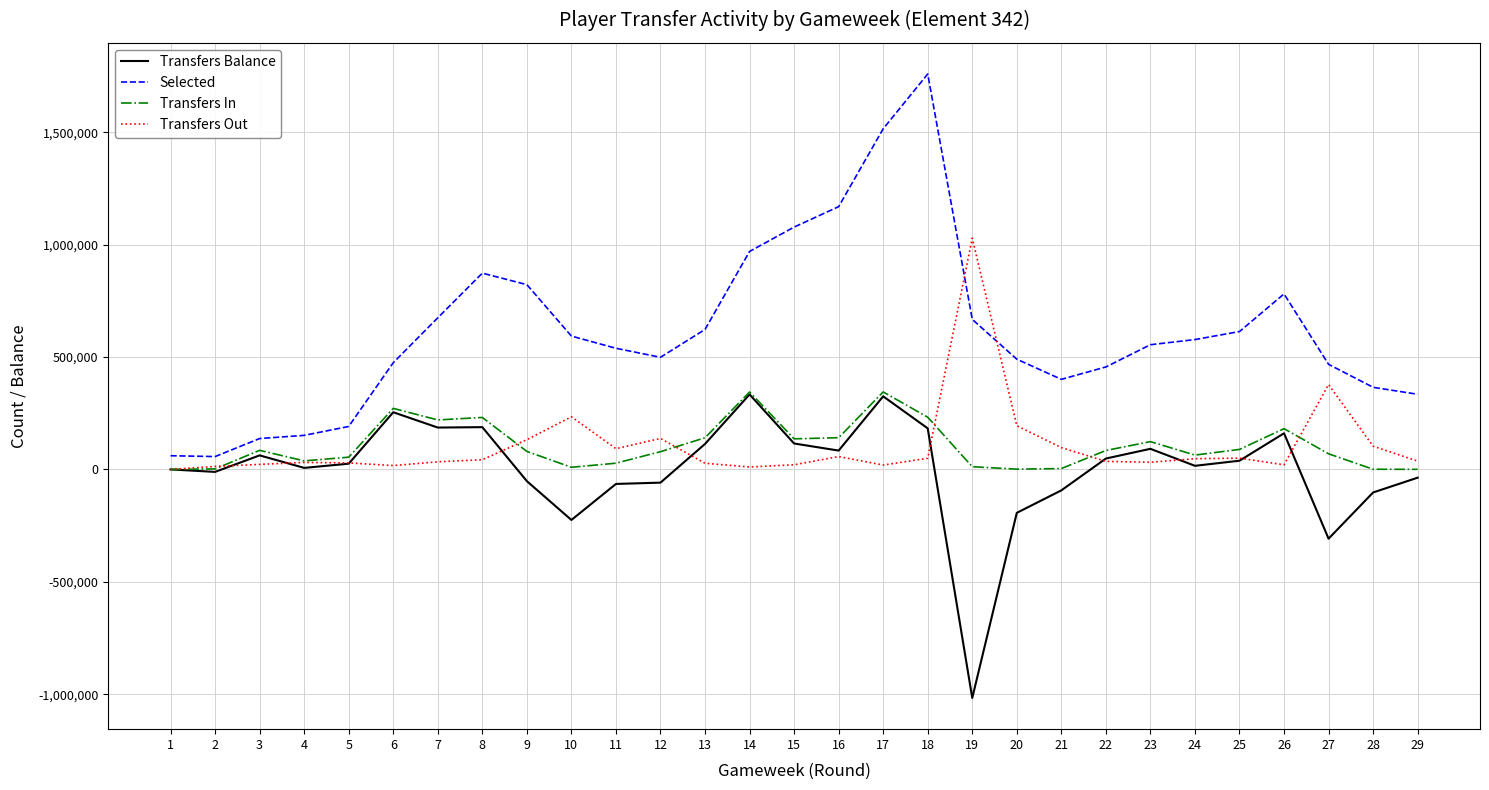

True or false: Selected and Transfers In cross at least once.

False